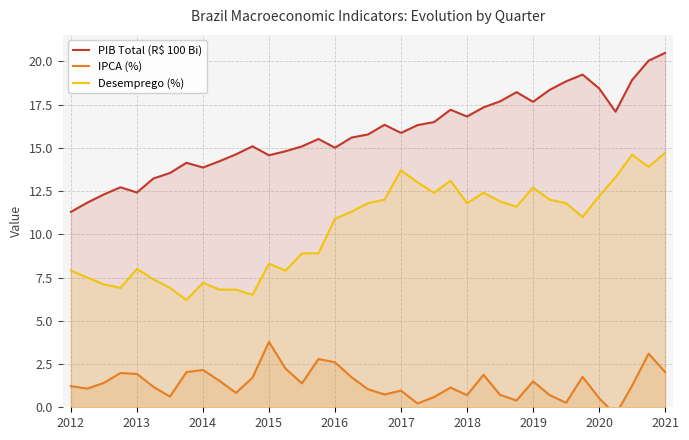

True or false: Desemprego (%) and PIB Total (R$ 100 Bi) intersect in this chart.

False